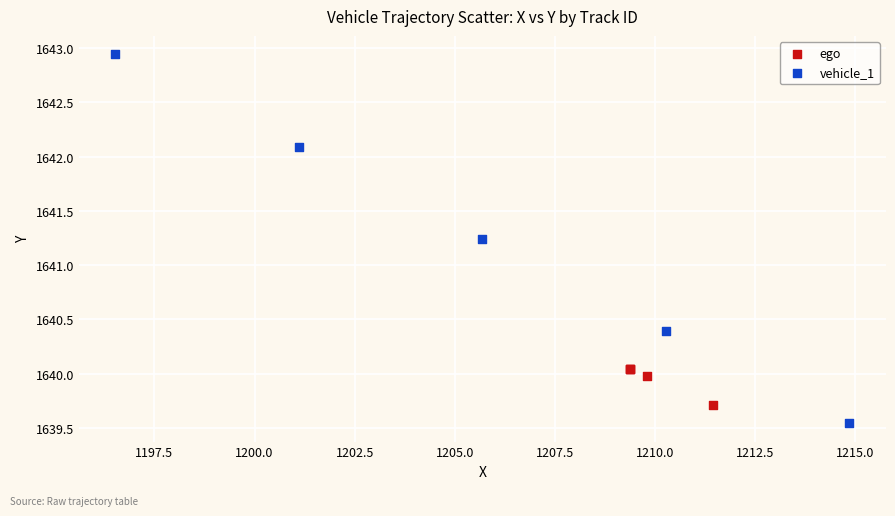

Which series contains the lowest Y value?

vehicle_1